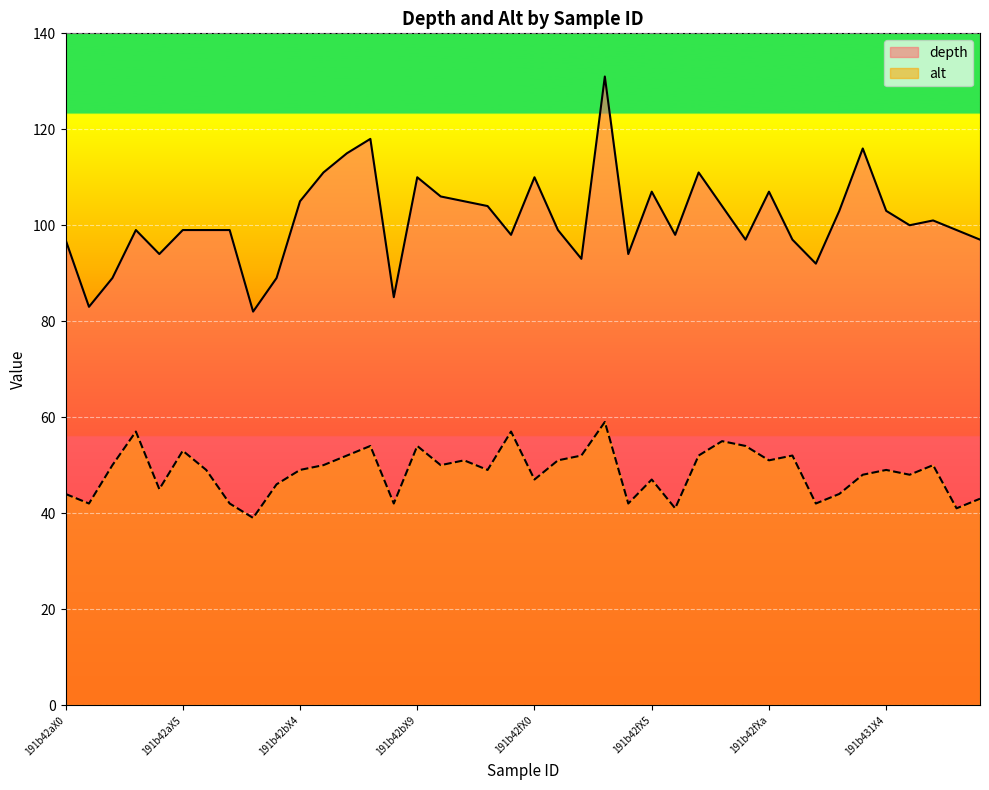

What position from the right is 191b42bXd?

21